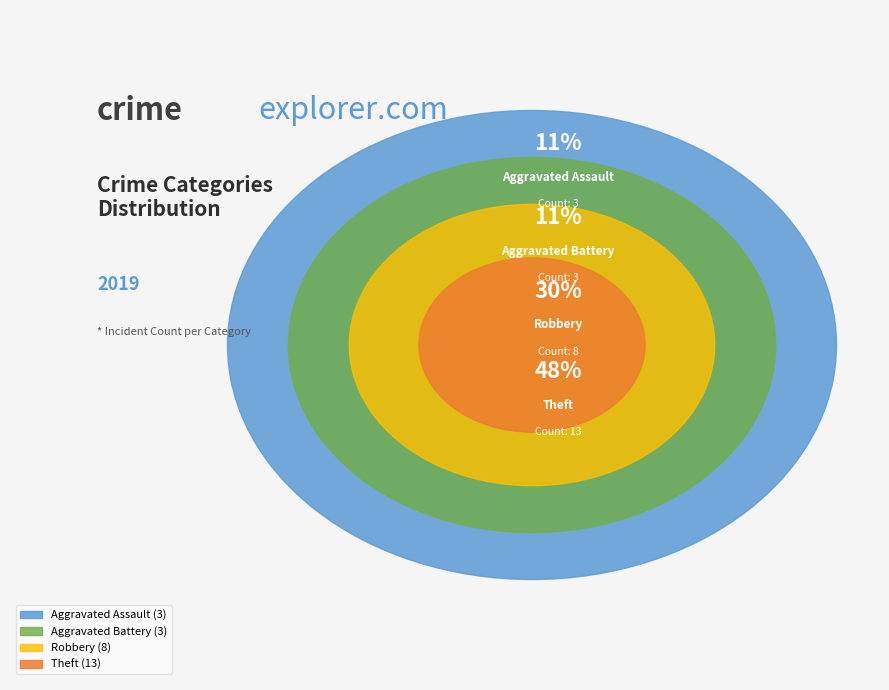

To the nearest percent, what portion does Robbery represent?

30%